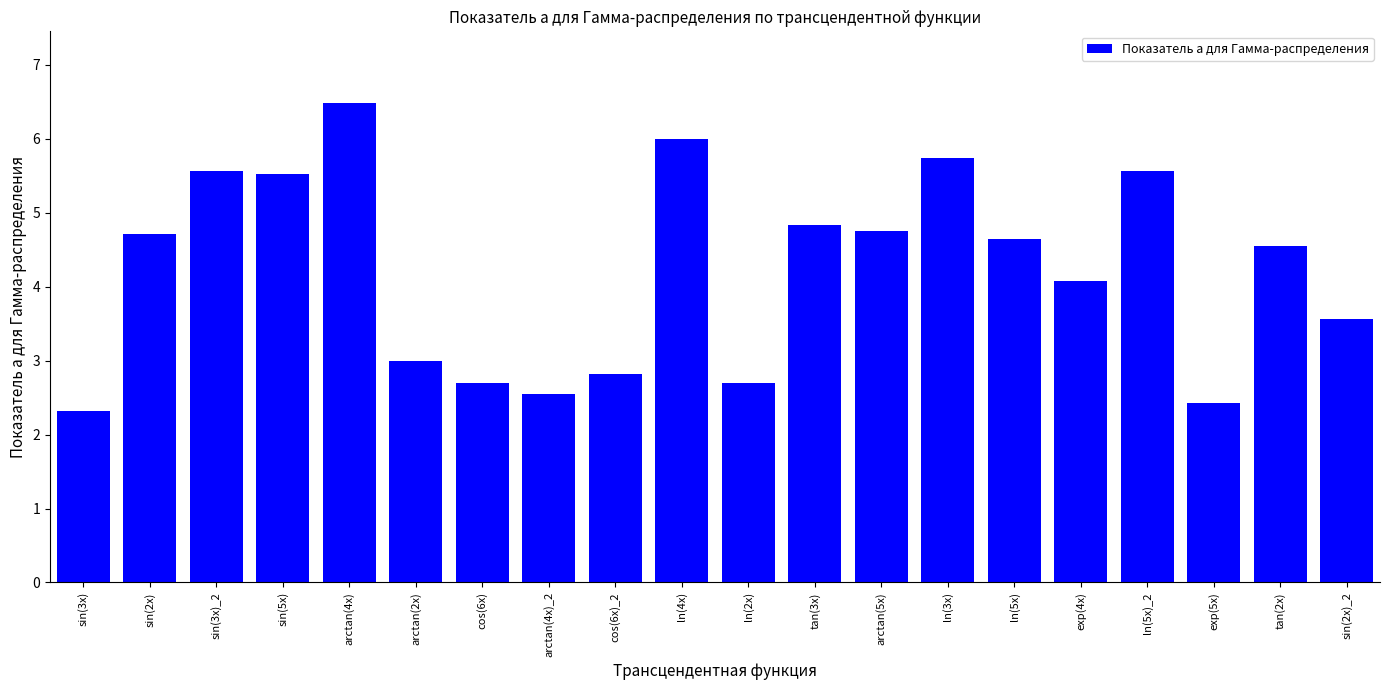

What is the change in value from sin(3x) to ln(5x)?

+2.3